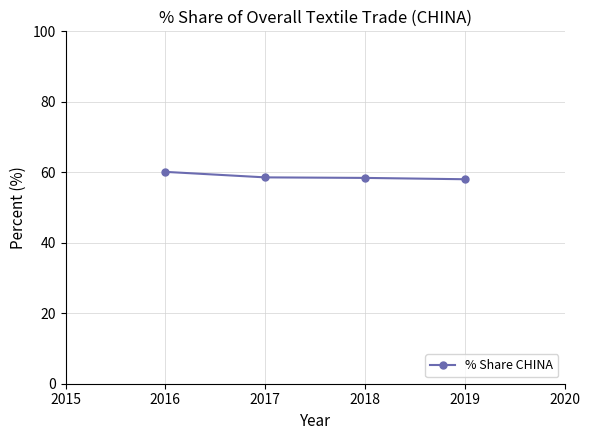

What is the value of the 1st point from the left?

60.1